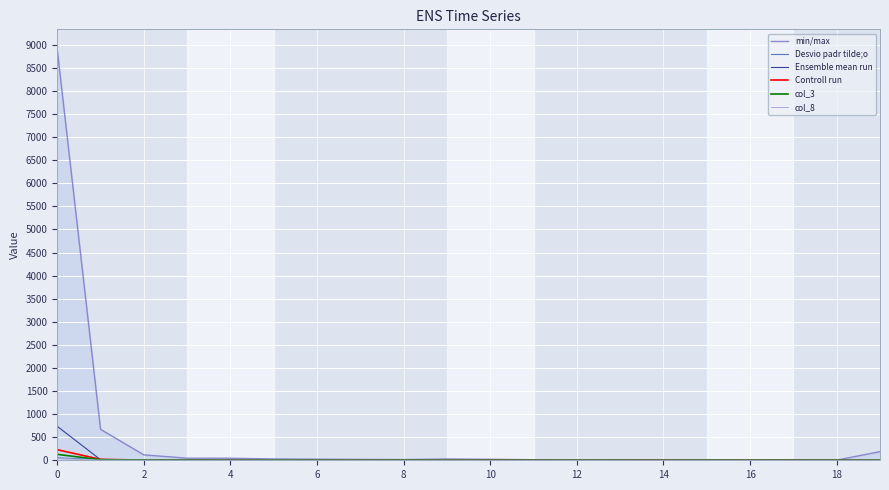

The value of Desvio padr tilde;o at 16 is 0. True or false?

True